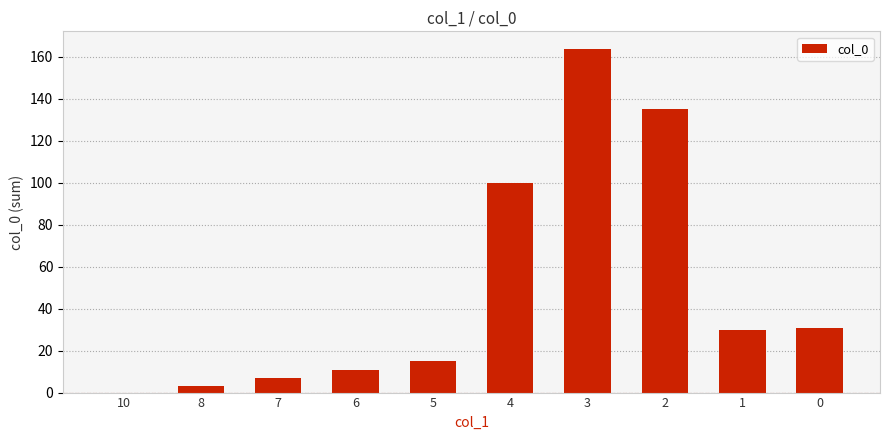

True or false: the data shows 34 at 4.

False